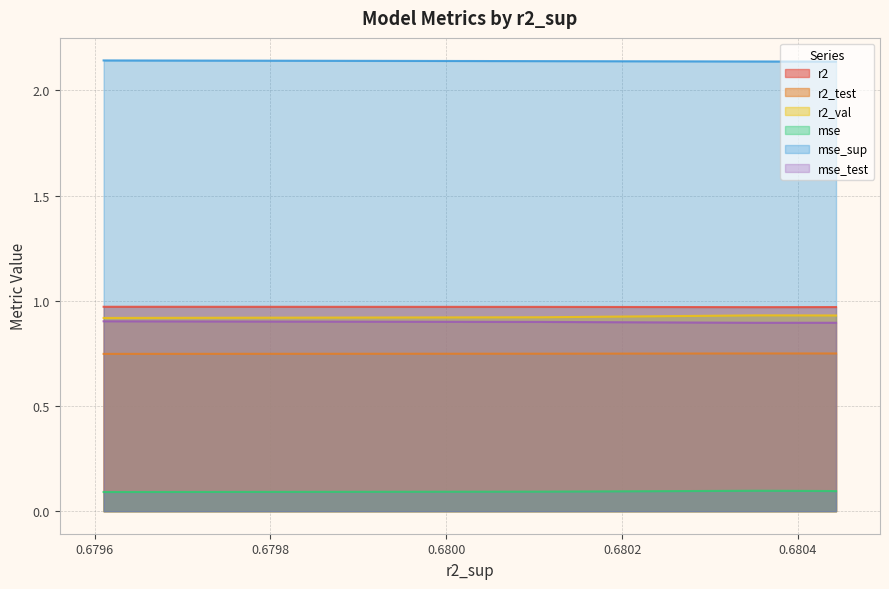

Reading left to right, what are all the values shown in this chart?

r2: 1.0	1.0	1.0	1.0	1.0	1.0	1.0	1.0	1.0	1.0
r2_test: 0.7	0.7	0.7	0.7	0.7	0.7	0.7	0.7	0.7	0.7
r2_val: 0.9	0.9	0.9	0.9	0.9	0.9	0.9	0.9	0.9	0.9
mse: 0.1	0.1	0.1	0.1	0.1	0.1	0.1	0.1	0.1	0.1
mse_sup: 2.1	2.1	2.1	2.1	2.1	2.1	2.1	2.1	2.1	2.1
mse_test: 0.9	0.9	0.9	0.9	0.9	0.9	0.9	0.9	0.9	0.9